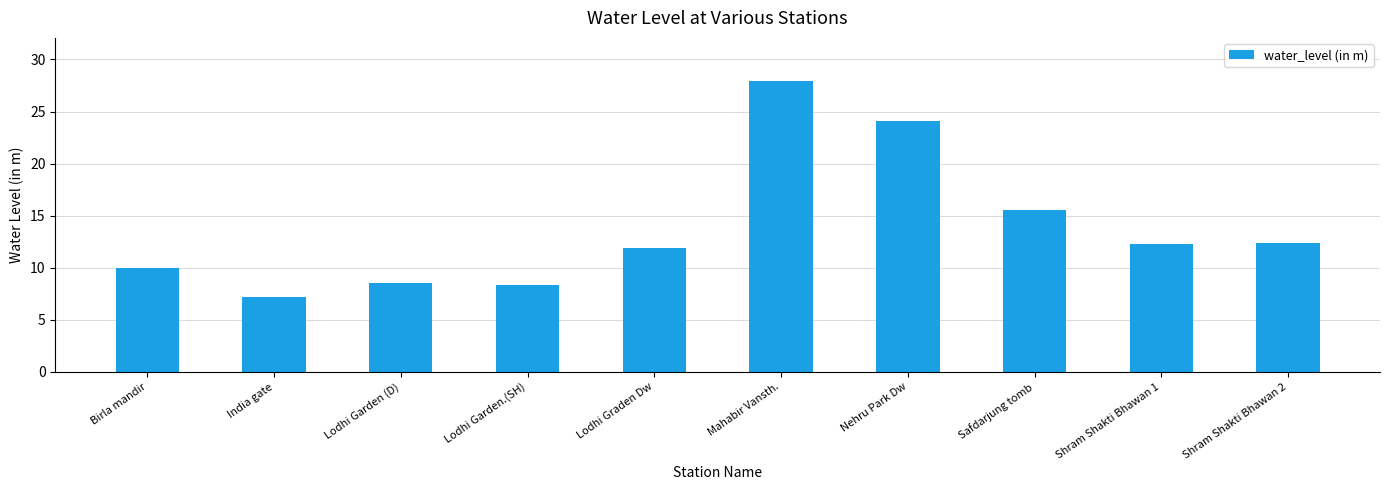

Is it true that the value at India gate is 7.2?

True